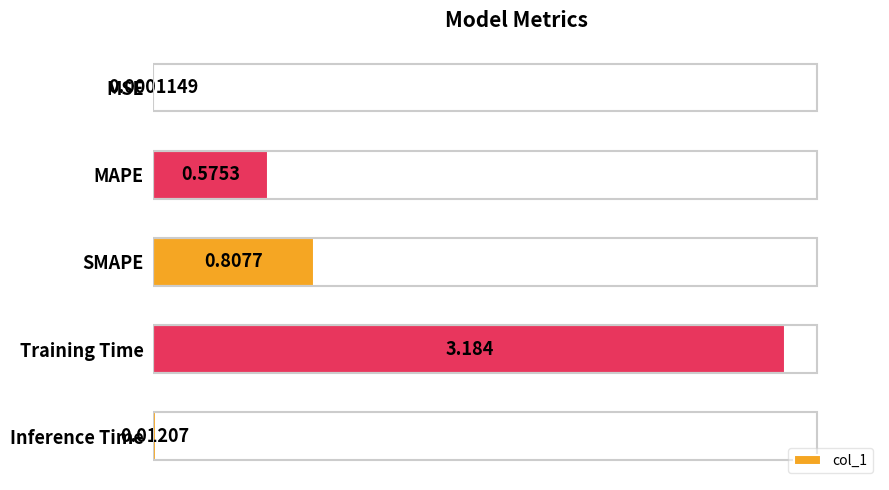

How many categories are shown in the chart?

5